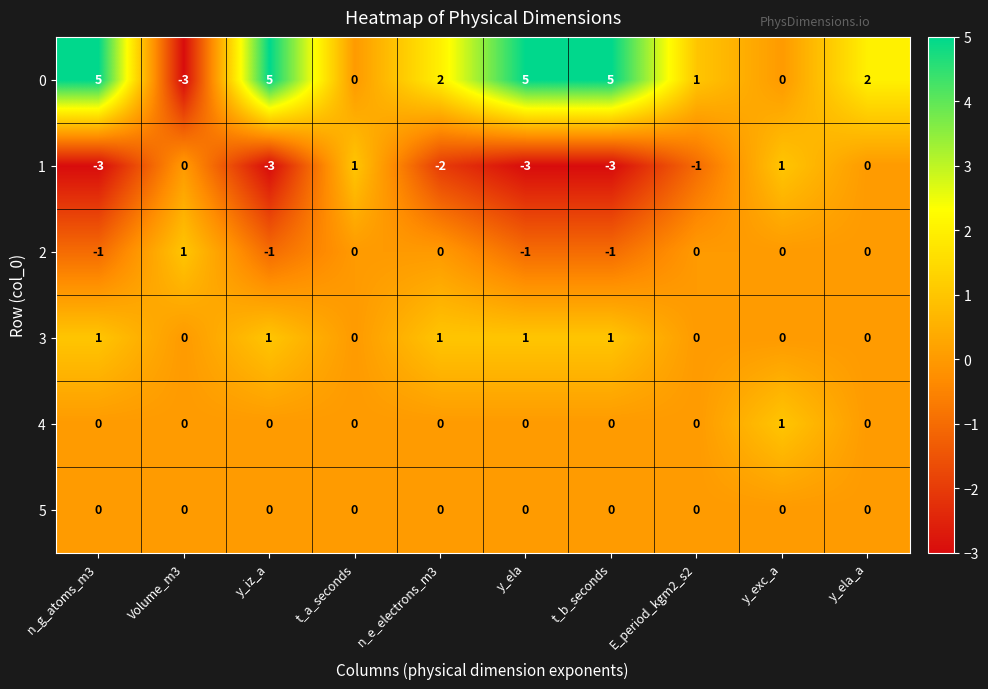

What is the minimum value shown in the chart?

-3